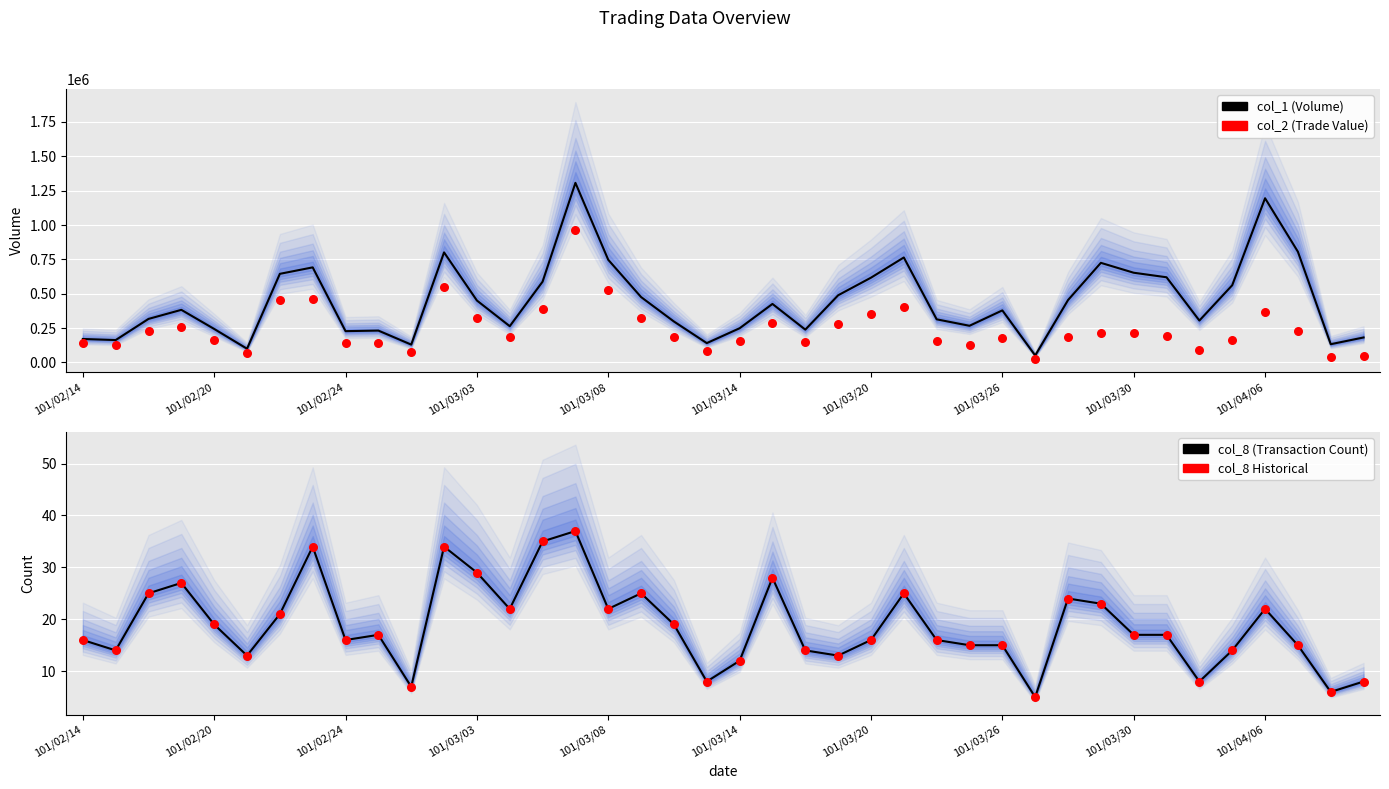

At which category is the sum across all series the highest?

15